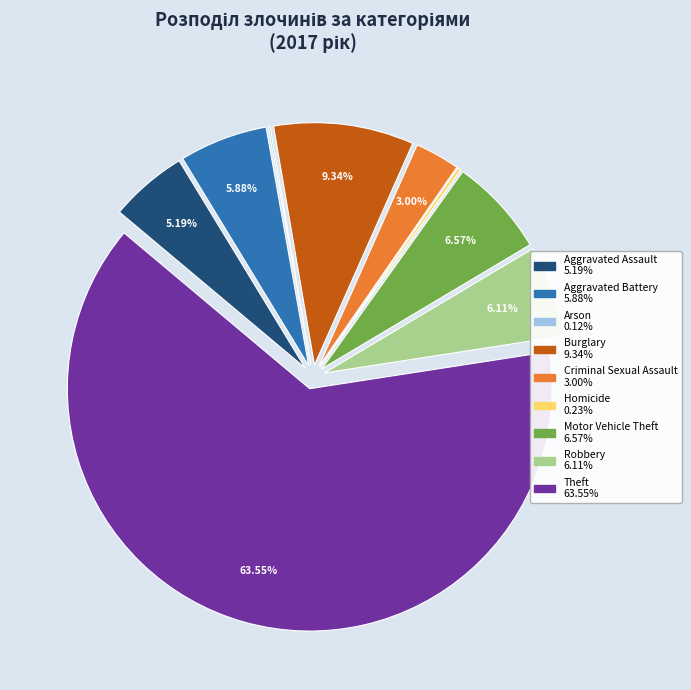

Does Burglary account for over 50% of the chart?

No